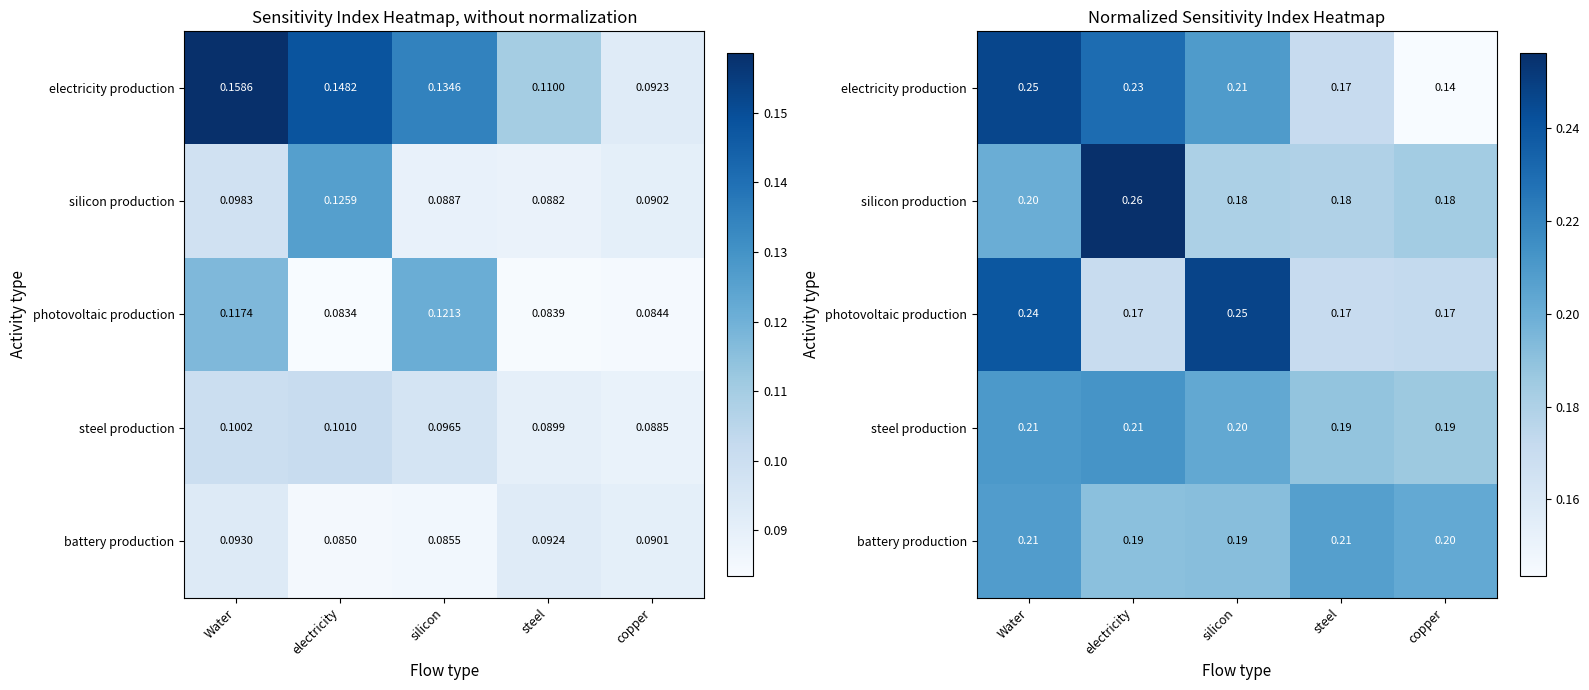

How many distinct data groups are displayed?

5